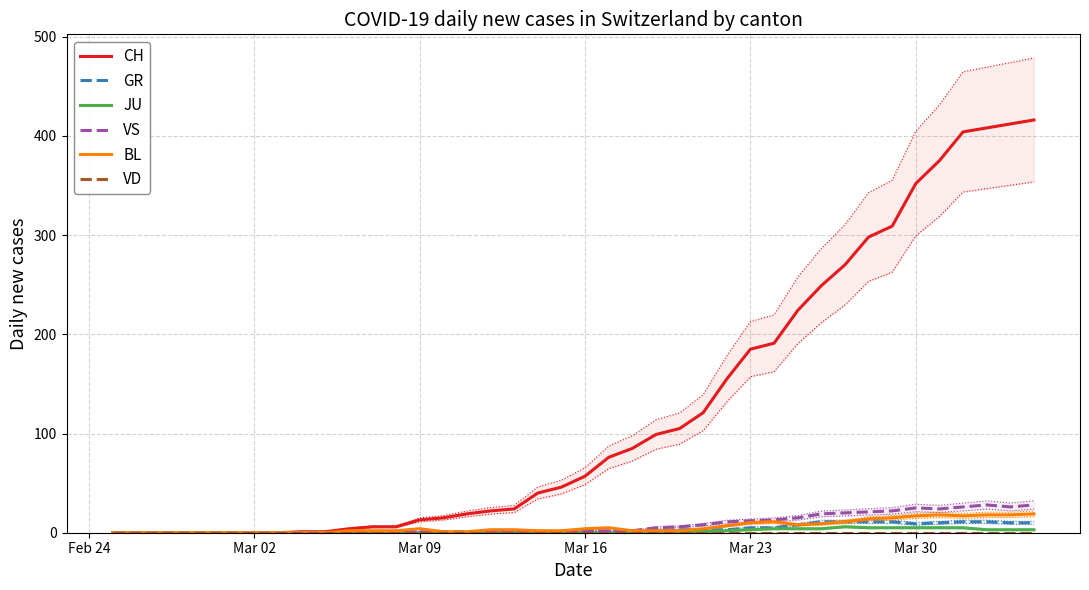

What is the difference between the second highest and minimum values in the GR series?

11